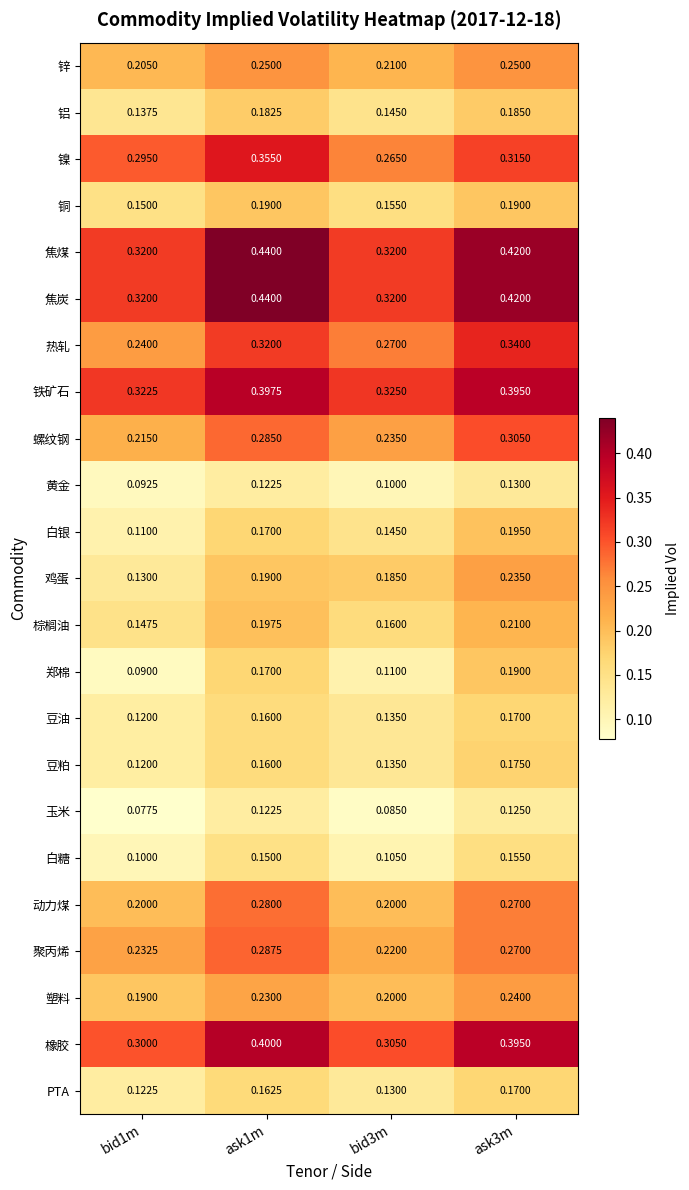

Is the value of 鸡蛋 at ask3m greater than the value of PTA at ask1m?

Yes